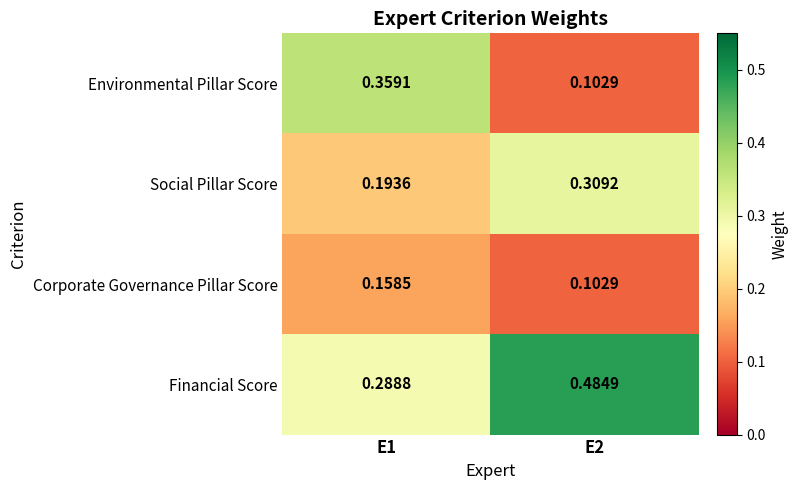

What is the total value across all series at E1?

1.0